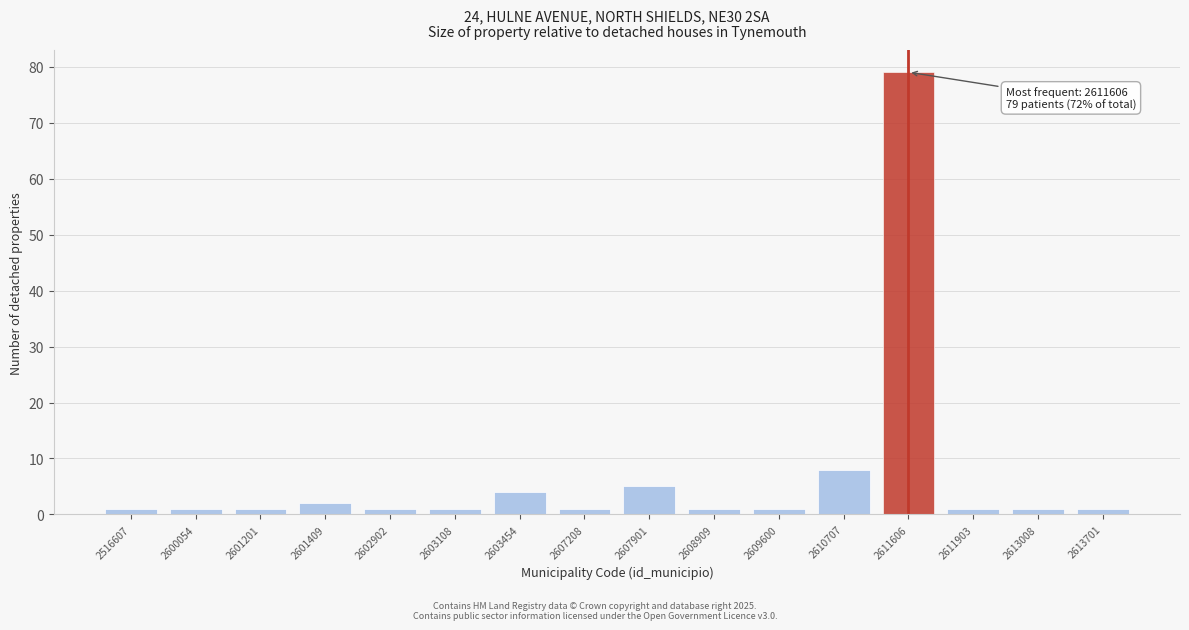

Reading left to right, what are all the values shown in this chart?

1	1	1	2	1	1	4	1	5	1	1	8	79	1	1	1